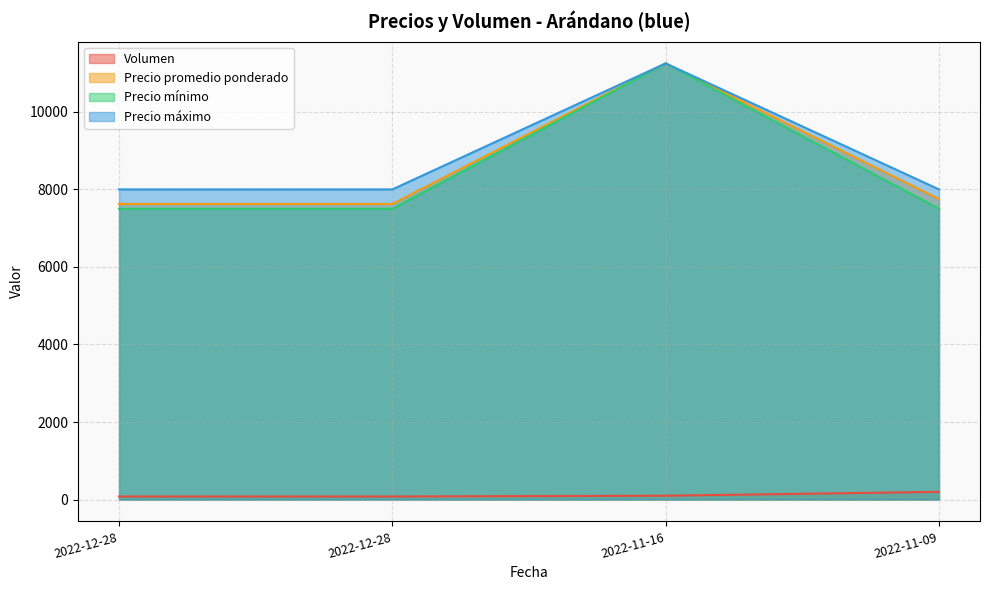

Reading left to right, transcribe all the data shown in this chart.

Volumen: 80	80	100	200
Precio promedio ponderado: 7625	7625	11250	7750
Precio mínimo: 7500	7500	11250	7500
Precio máximo: 8000	8000	11250	8000